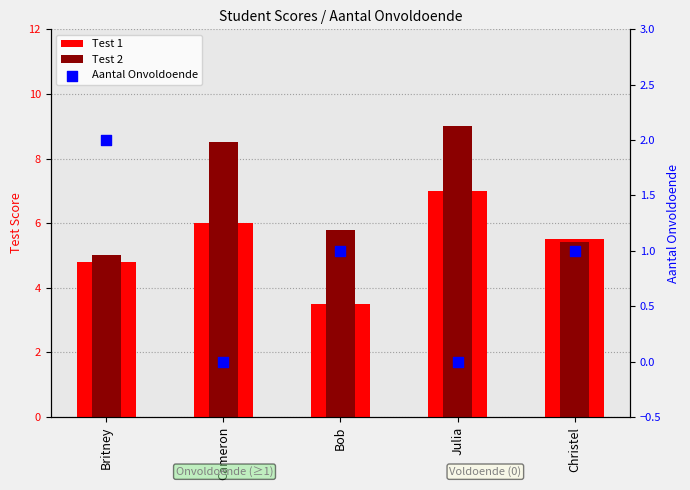

At which category is the sum across all series the highest?

Julia